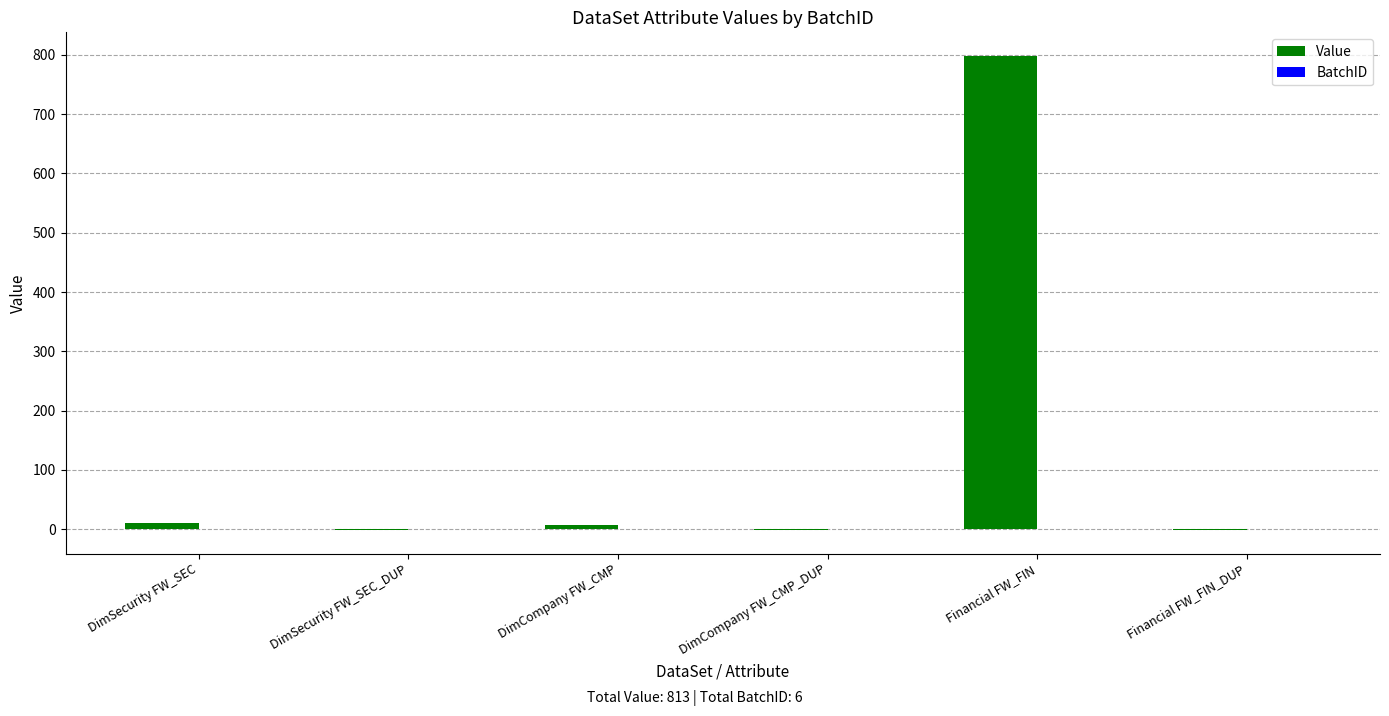

Is it true that Value equals 798 at Financial FW_FIN?

True